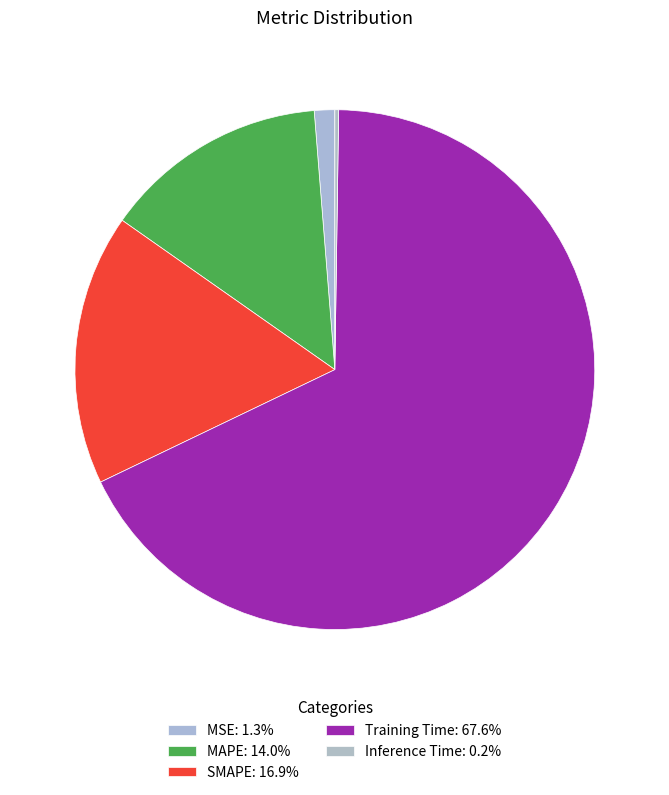

Which slice represents more than half of the pie?

Training Time